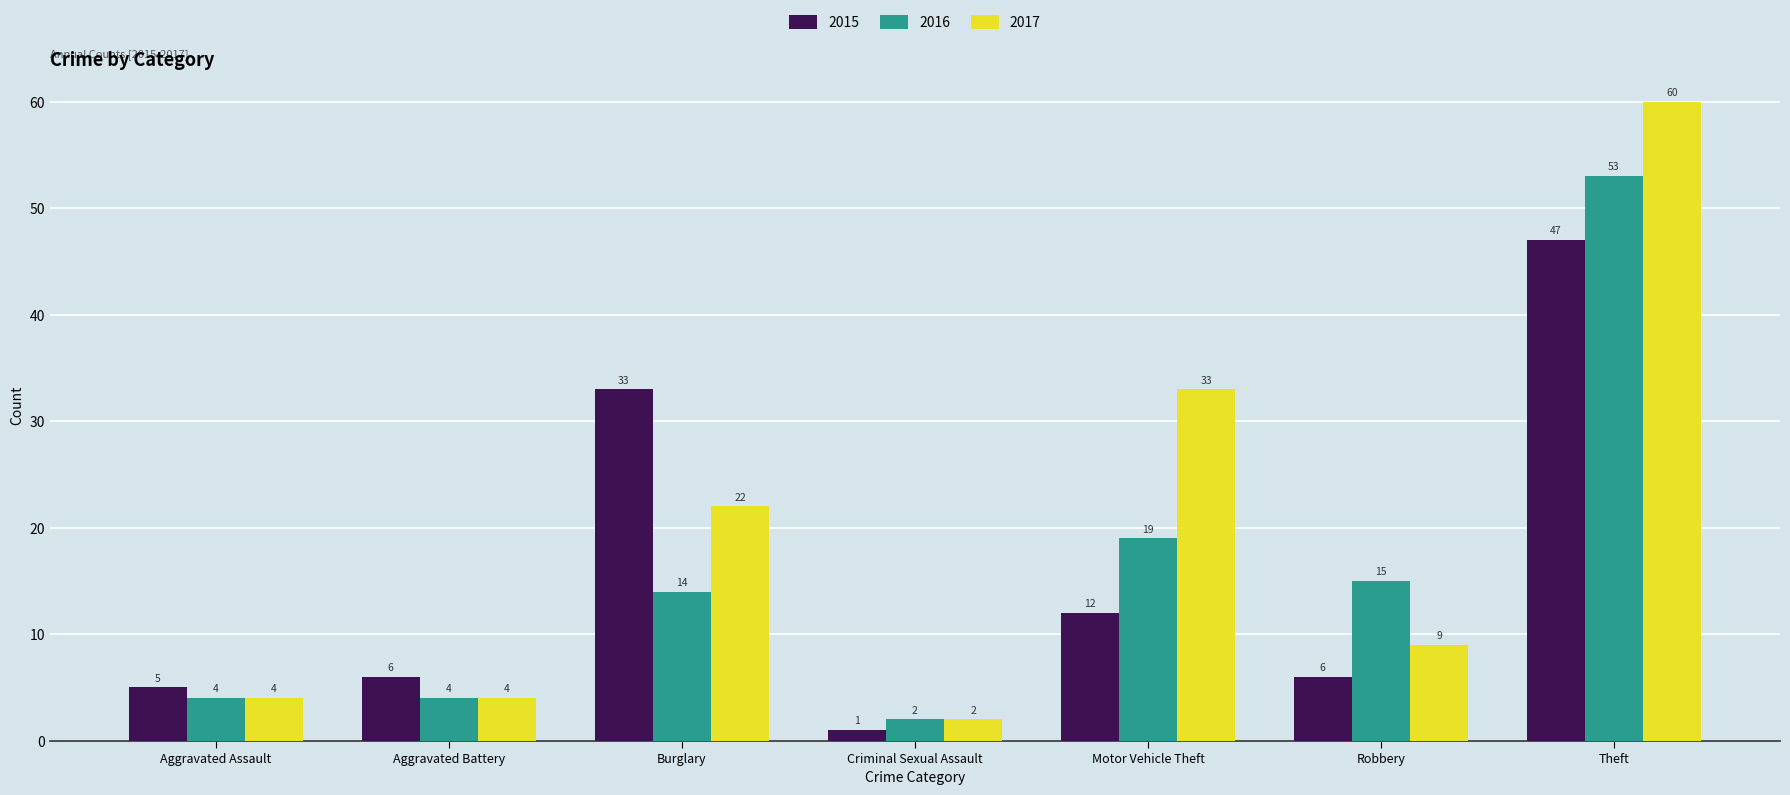

How many bars are there in total?

21